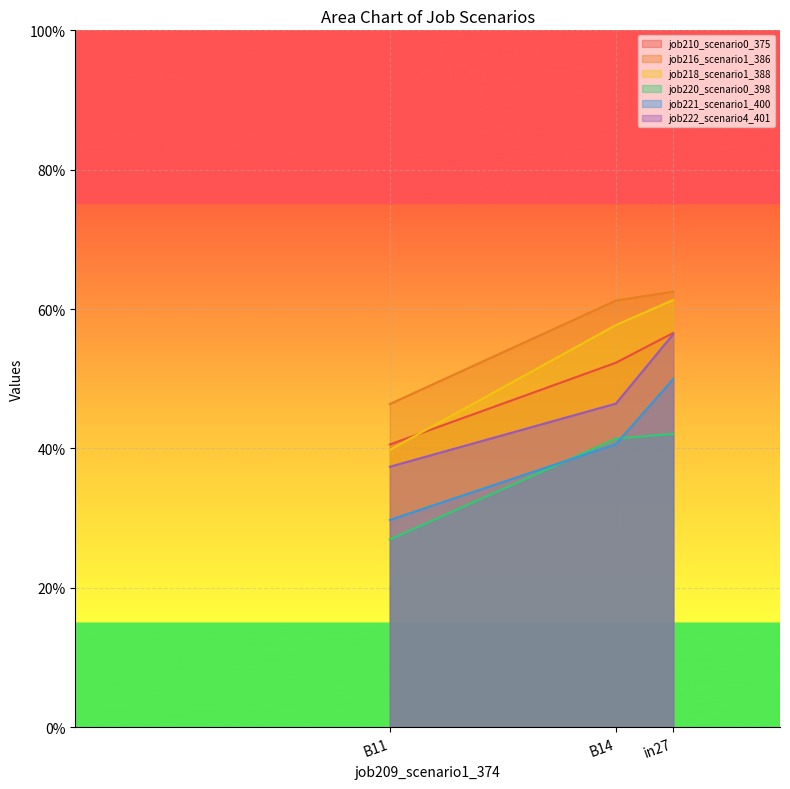

List the series in order of their overall mean, highest first.

job216_scenario1_386, job218_scenario1_388, job210_scenario0_375, job222_scenario4_401, job221_scenario1_400, job220_scenario0_398